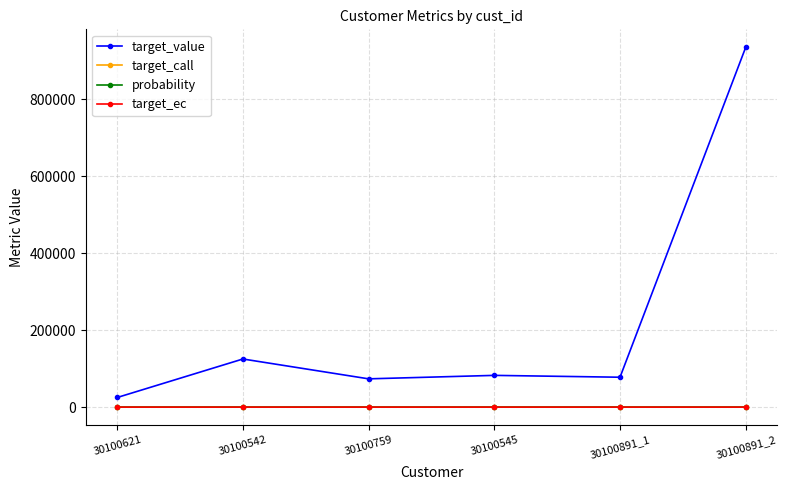

What is the difference between the target_call values at 30100891_2 and 30100759?

10